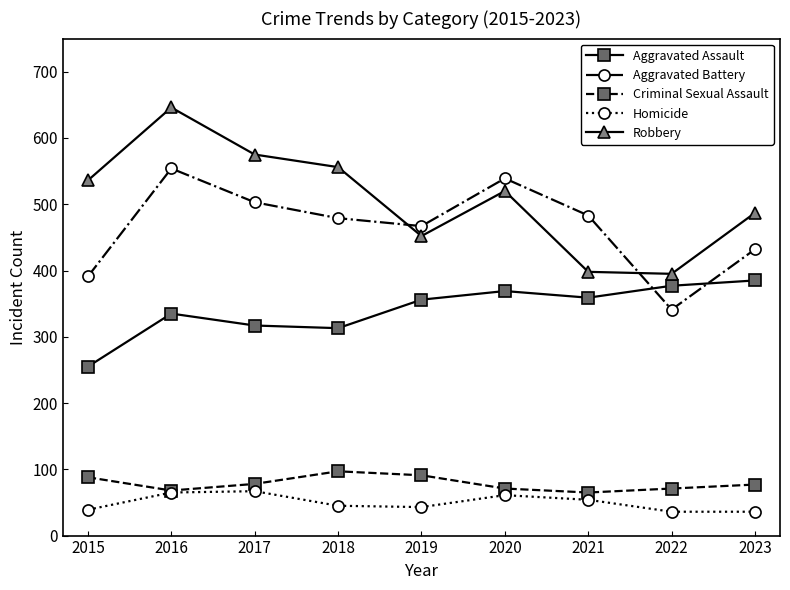

What are all the series names shown in the legend?

Aggravated Assault, Aggravated Battery, Criminal Sexual Assault, Homicide, Robbery